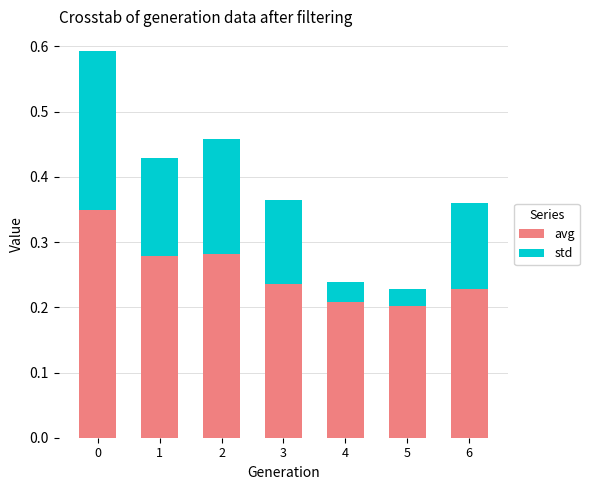

Is it true that avg equals 0.1 at 6?

False